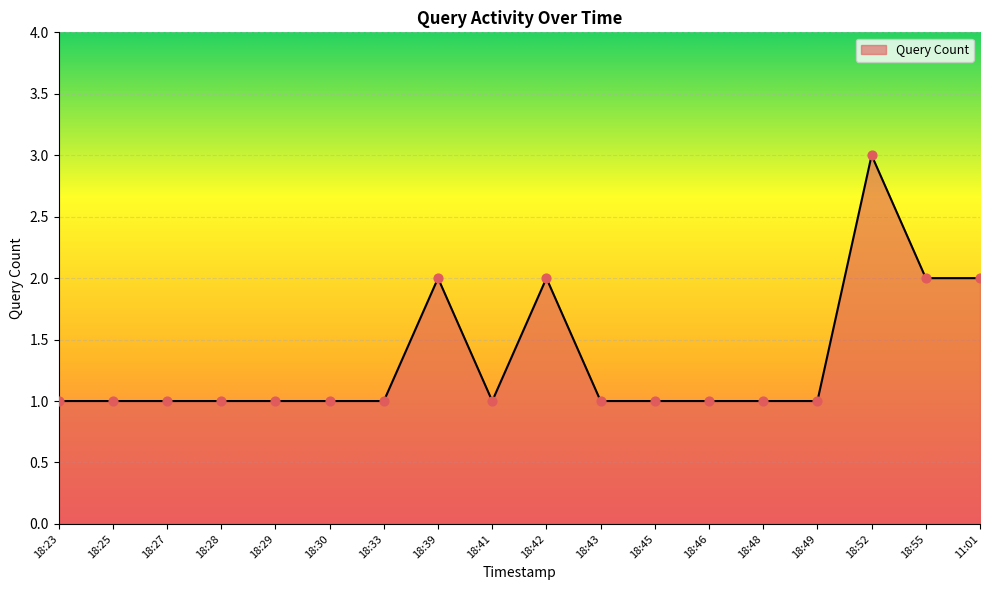

What is the change in value from 18:49 to 18:52?

+2